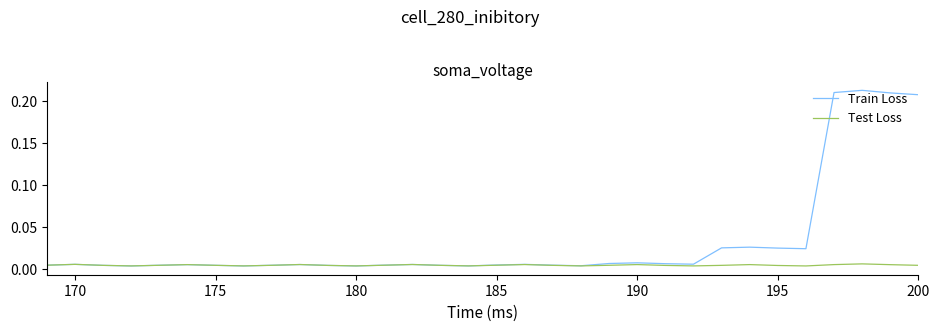

Does the chart have visible grid lines?

No